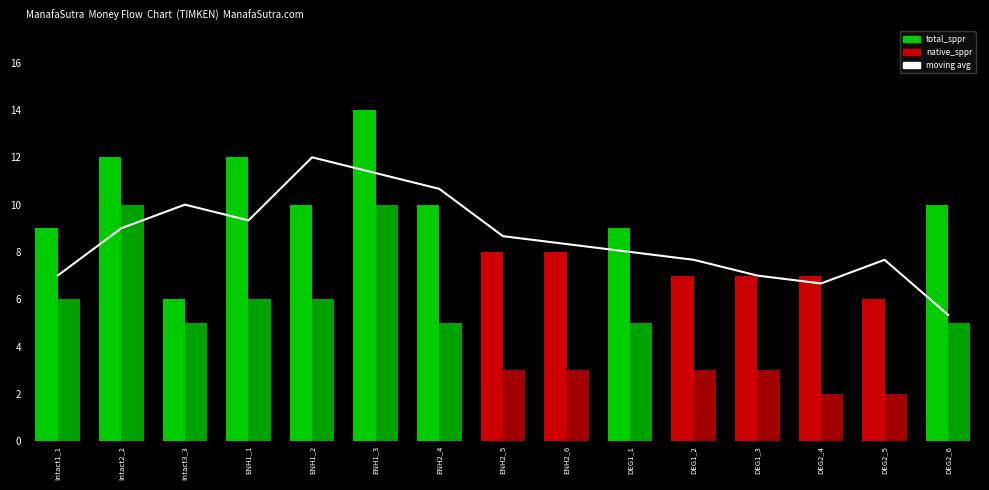

The total_sppr series shows 3.7 at DEG1_2. True or false?

False